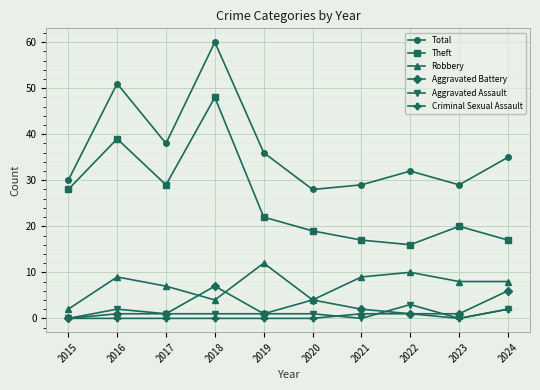

How many distinct data groups are displayed?

6